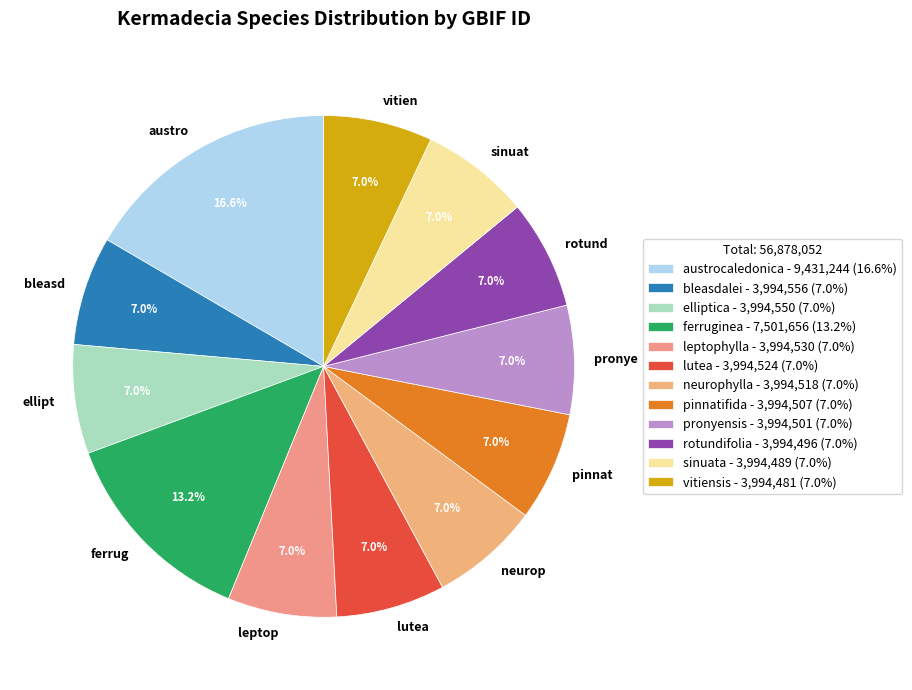

Is there any slice that represents more than half of the pie?

No